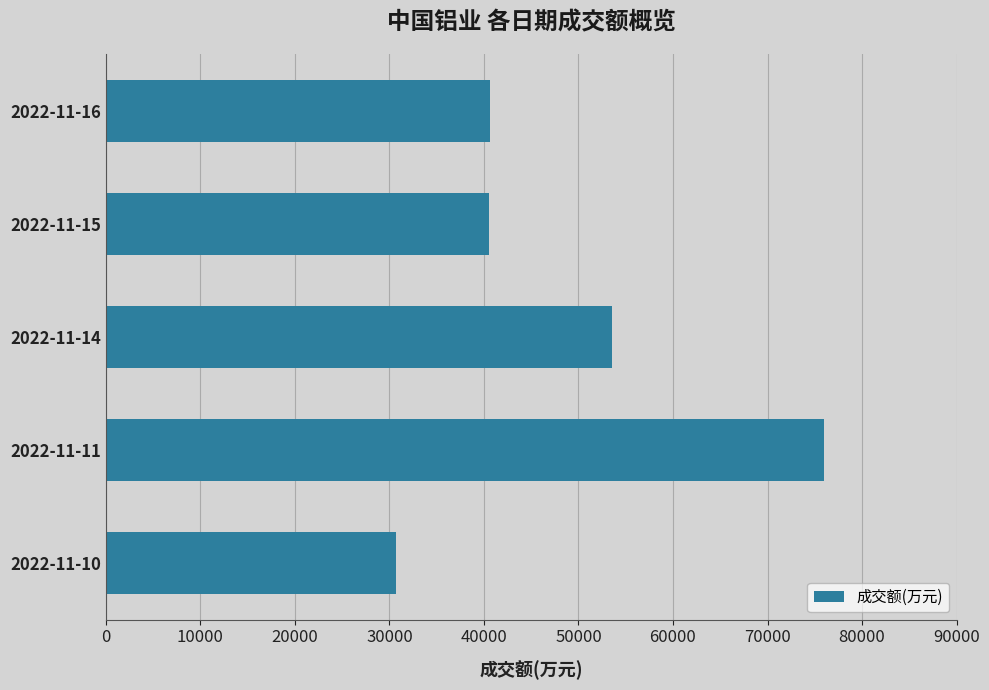

What is the change in value from 2022-11-16 to 2022-11-11?

+35417